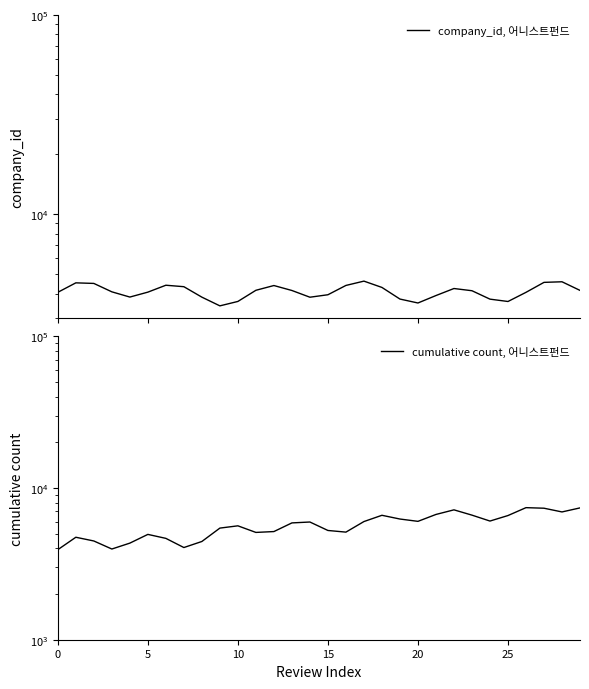

What is the value of the company_id, 어니스트펀드 point at the 10th from the left?

3470.1